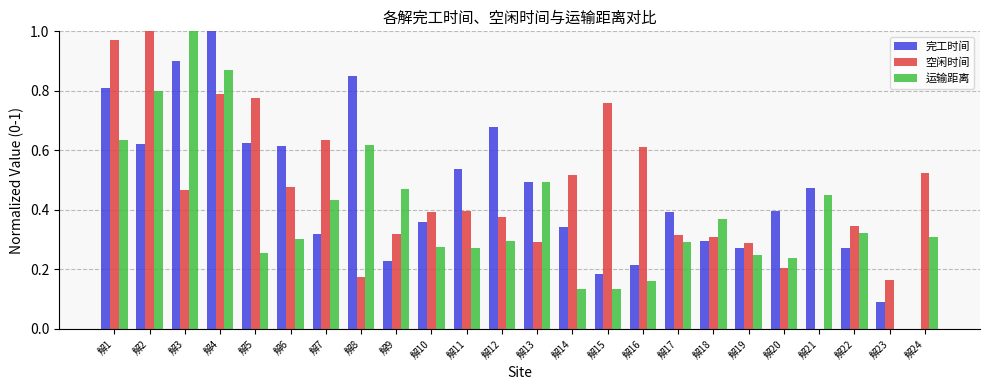

Which series changed the most between 解1 and 解22?

空闲时间